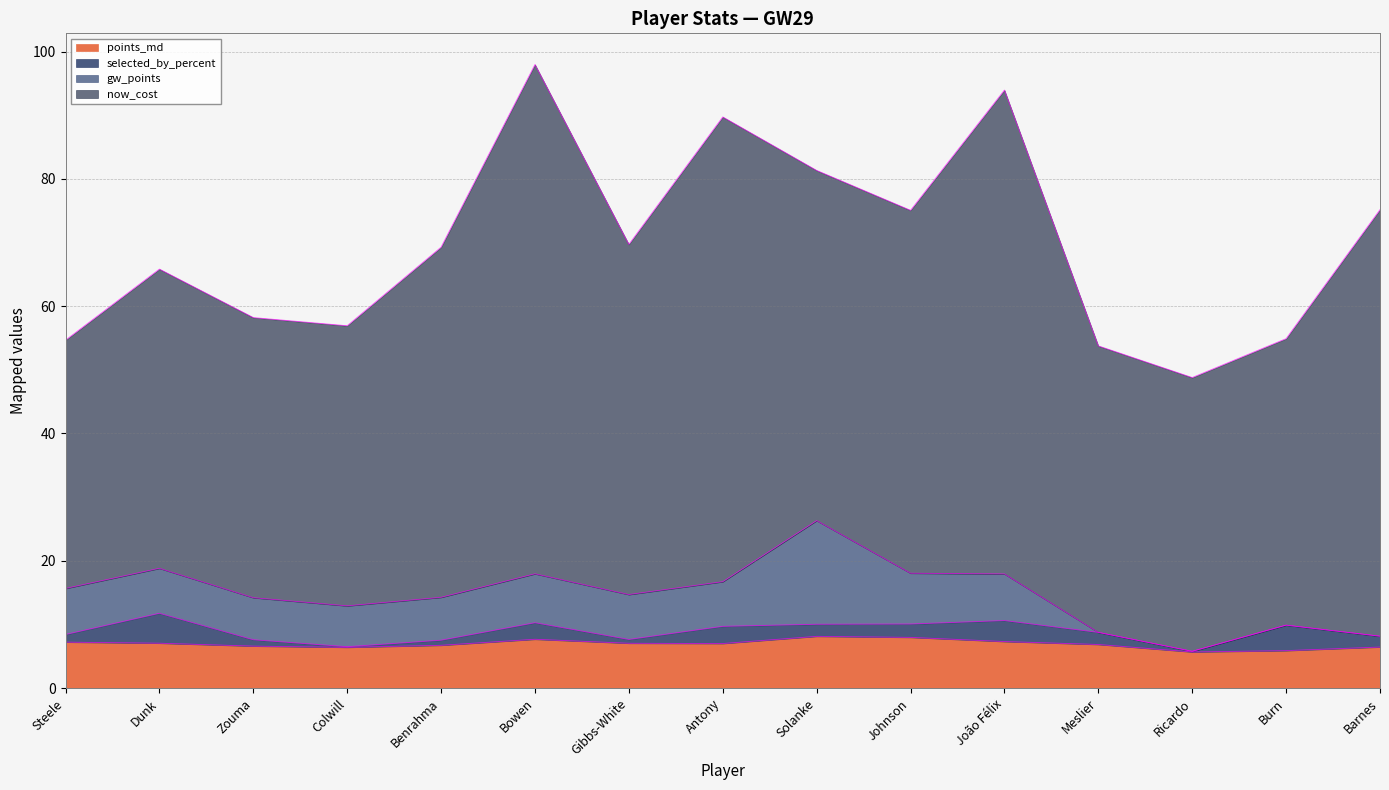

What is the spread (max minus min) of values at Zouma?

43.0